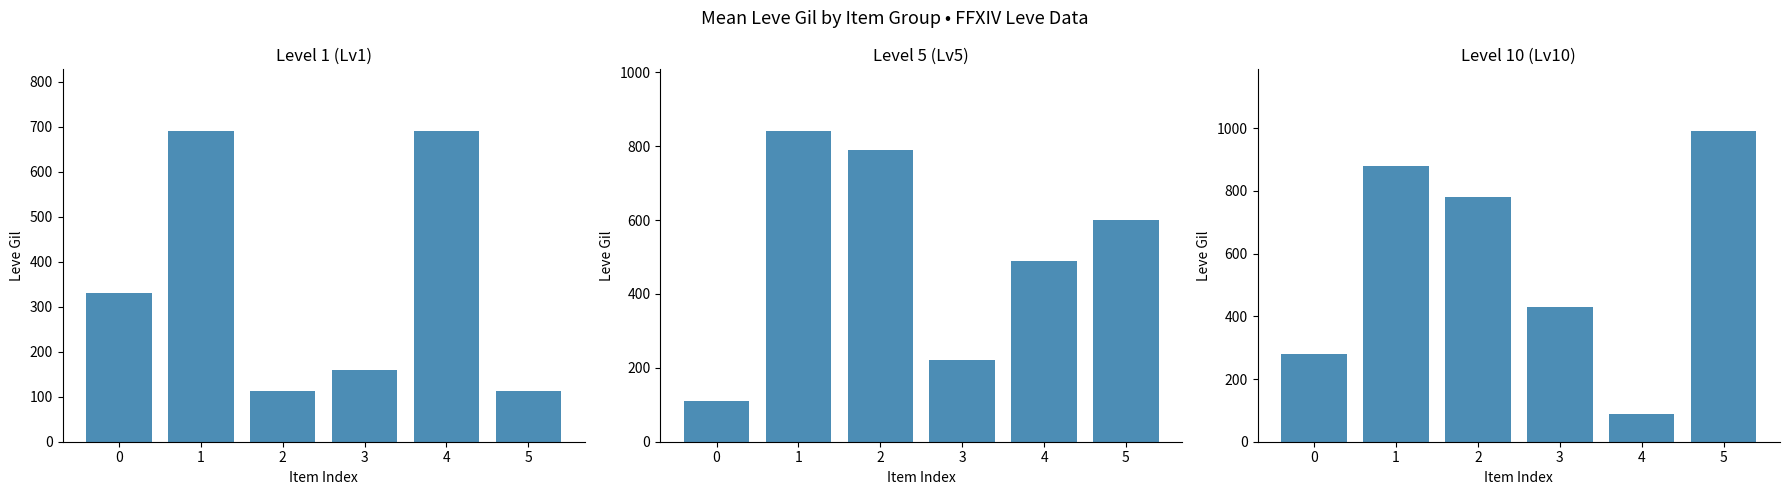

Is the value of Level 1 Leves at 2 greater than the value of Level 5 Leves at 4?

No